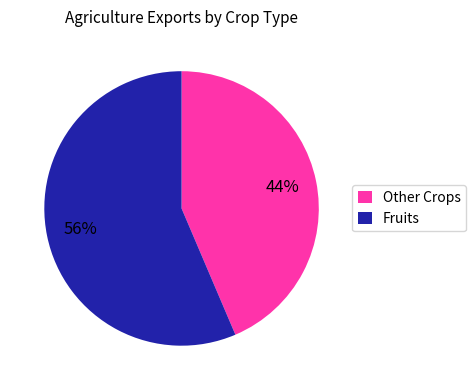

To the nearest percent, what is the average slice percentage?

50%